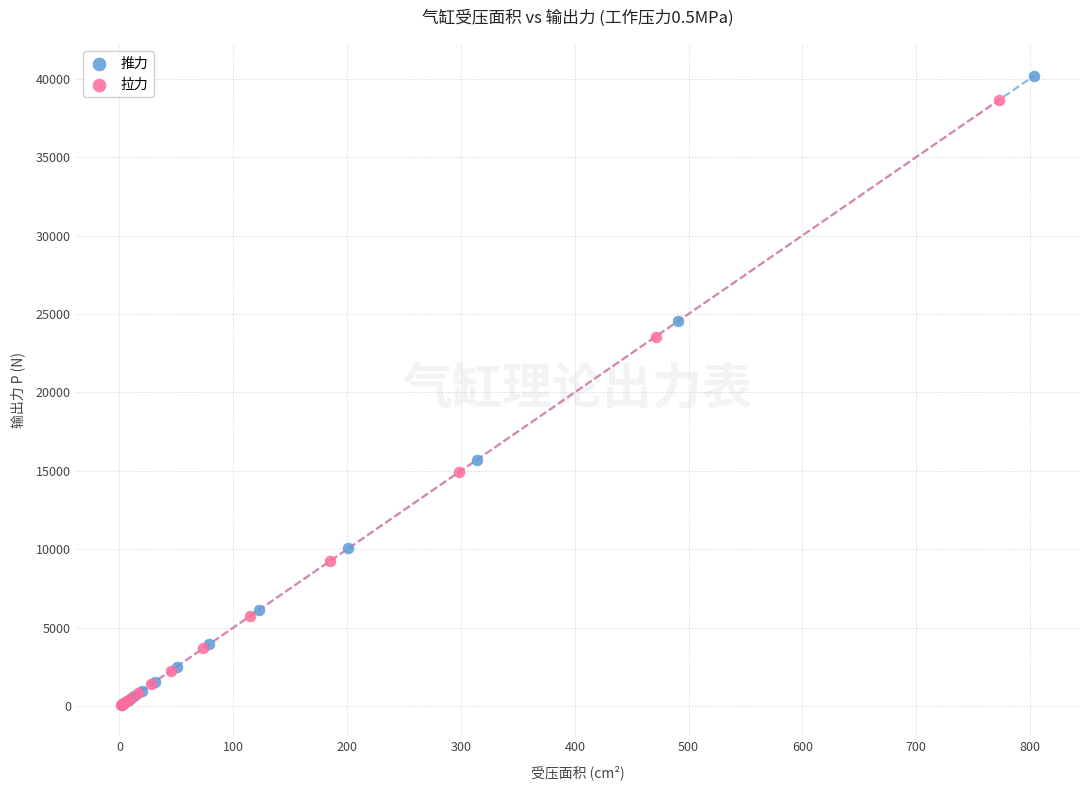

What are all the series names shown in the legend?

推力, 拉力